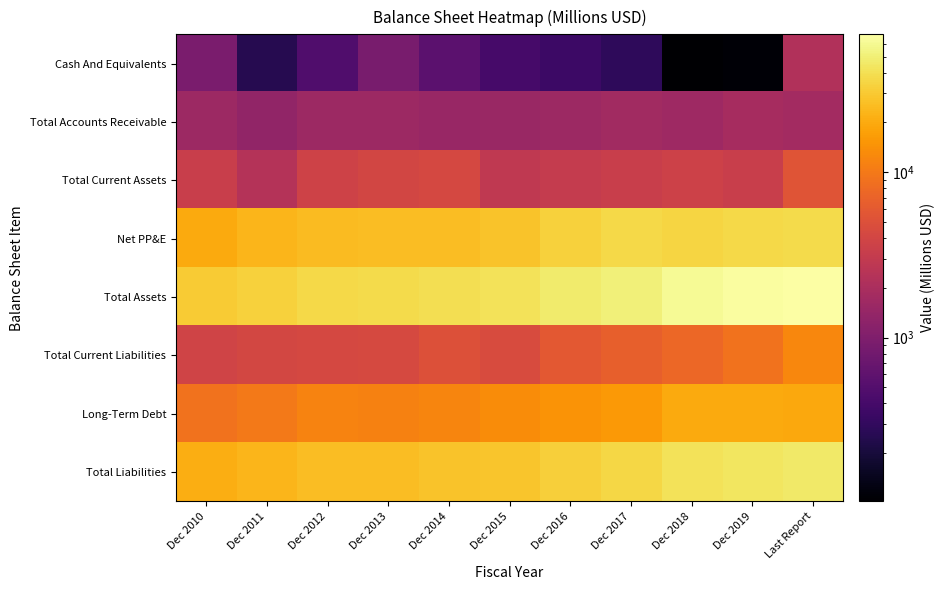

Which series has the largest total across all categories?

Total Assets